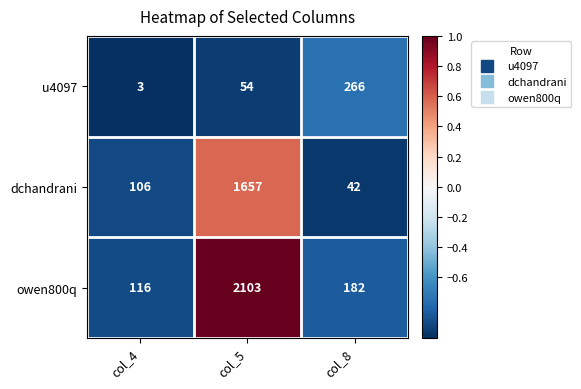

Reading right to left, list all the values displayed in this chart.

u4097: col_8=266	col_5=54	col_4=3
dchandrani: col_8=42	col_5=1657	col_4=106
owen800q: col_8=182	col_5=2103	col_4=116